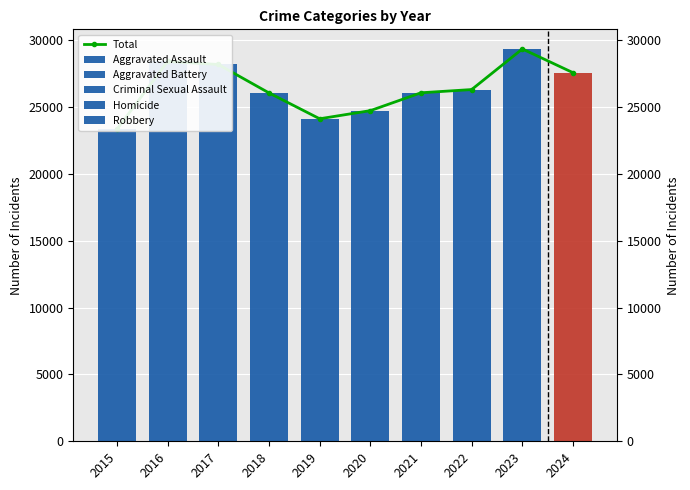

Rank the series at 2021 from highest to lowest value.

Total, Aggravated Battery, Robbery, Aggravated Assault, Criminal Sexual Assault, Homicide